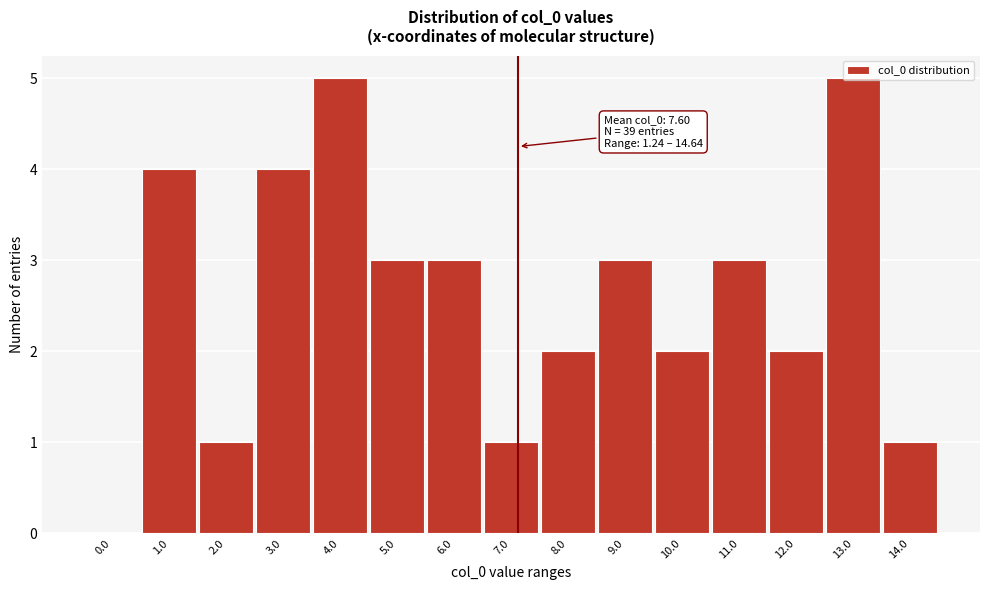

What is the greatest value displayed?

5